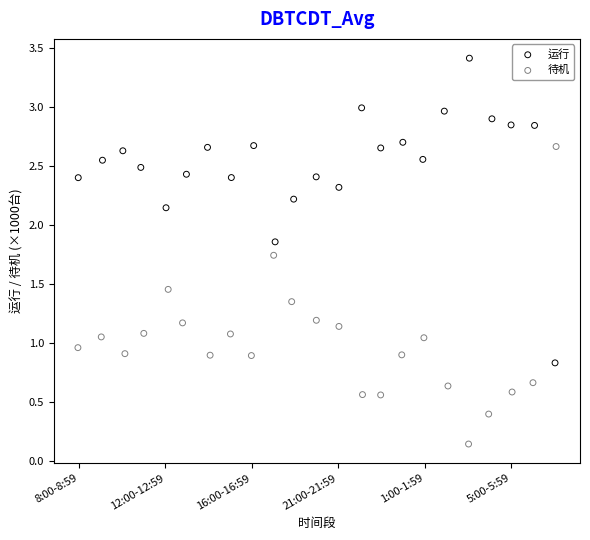

Which series contains the highest Y value?

运行